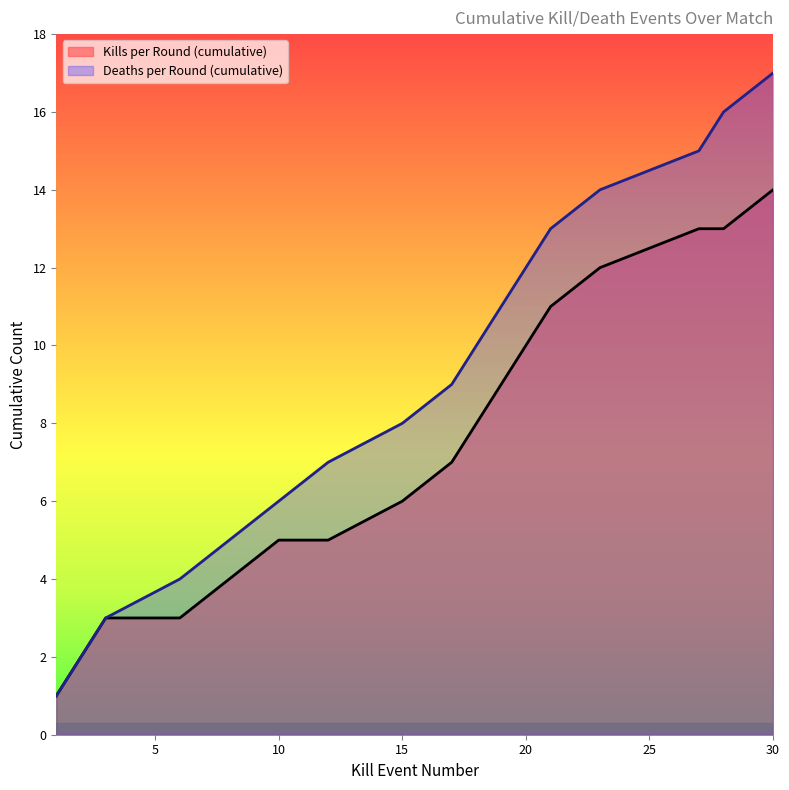

What is the value of the Kills per Round (cumulative) point at the 3rd from the left?

3